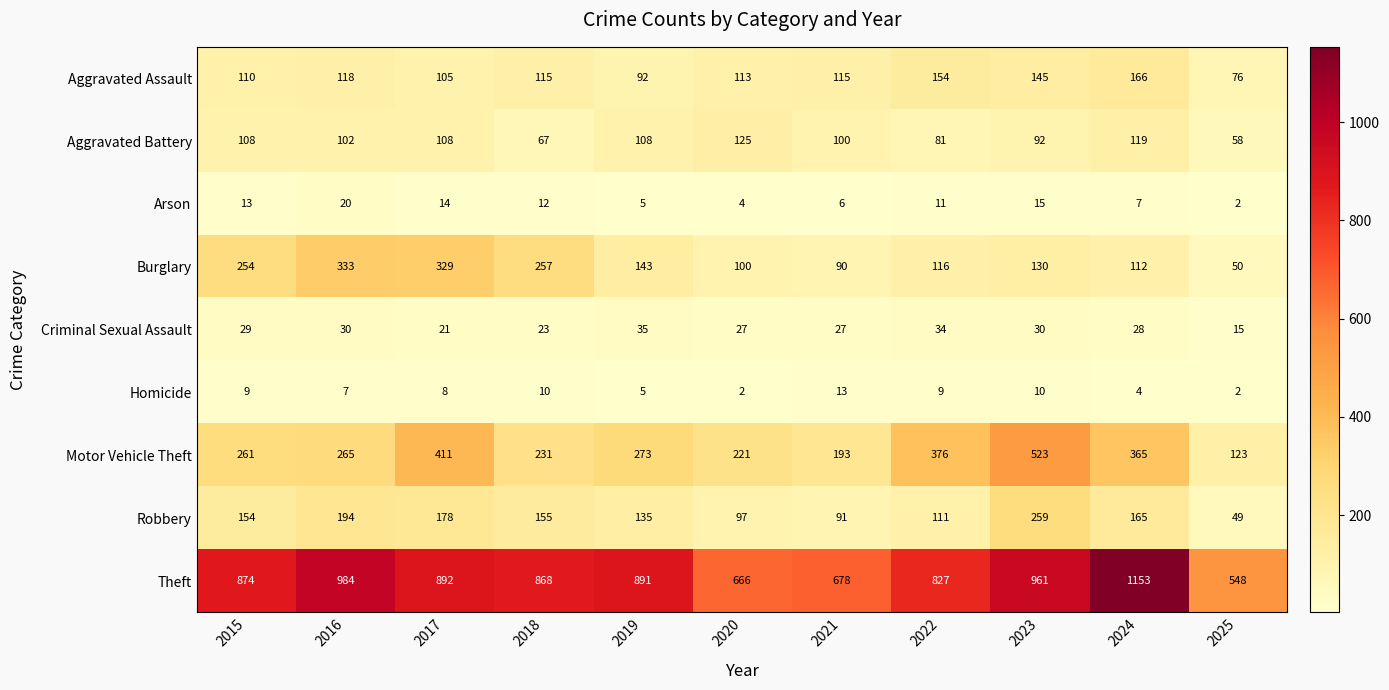

Count the number of data series in this chart.

9